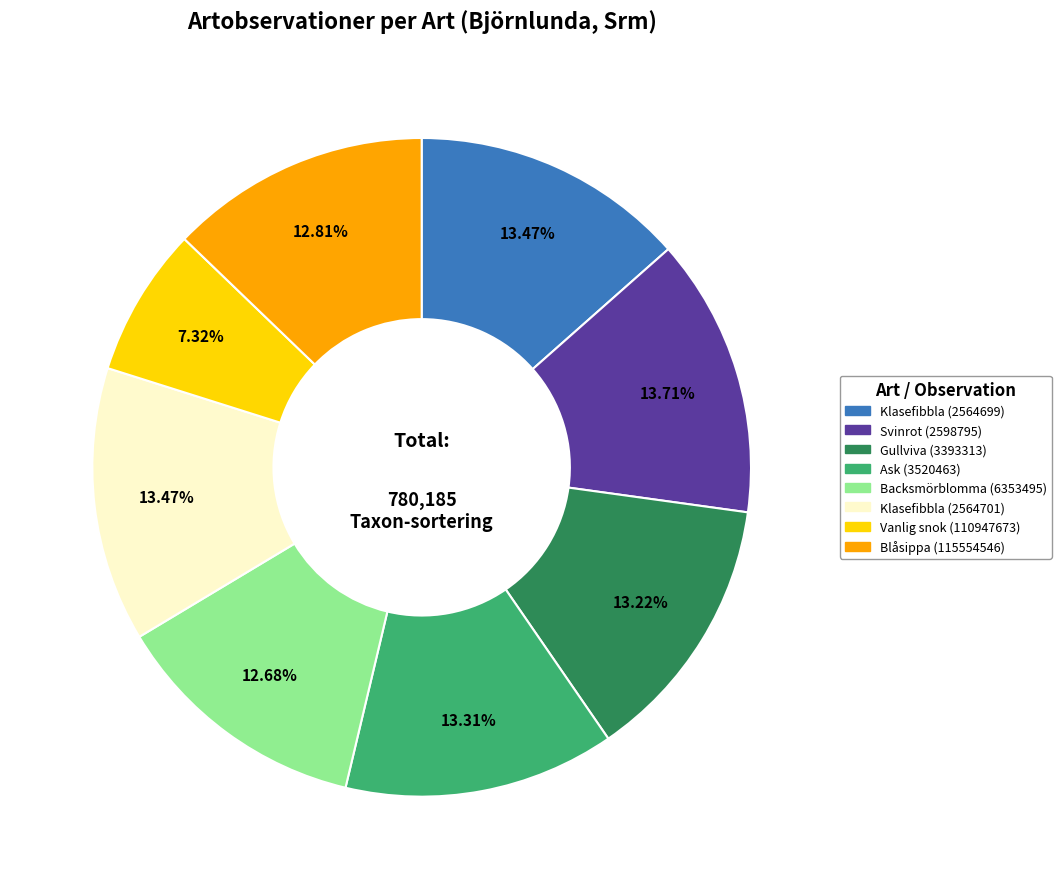

Do Klasefibbla (2564699) and Blåsippa (115554546) together represent more than half of the pie?

No